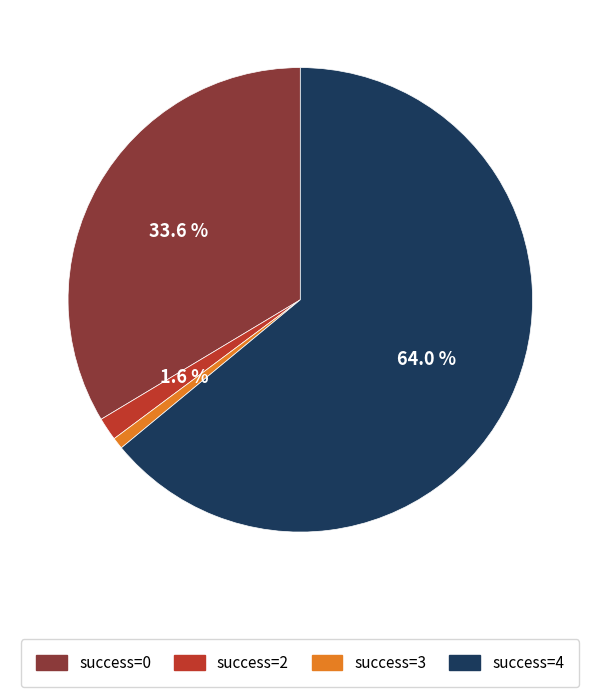

Is there a majority slice in this chart?

Yes